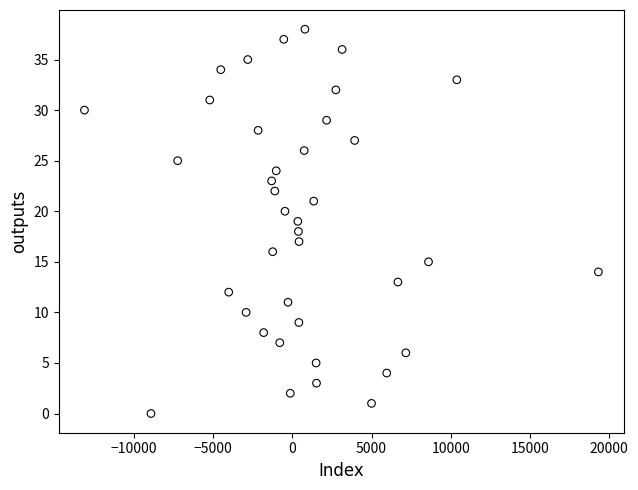

What is the range of Y values (max minus min)?

38